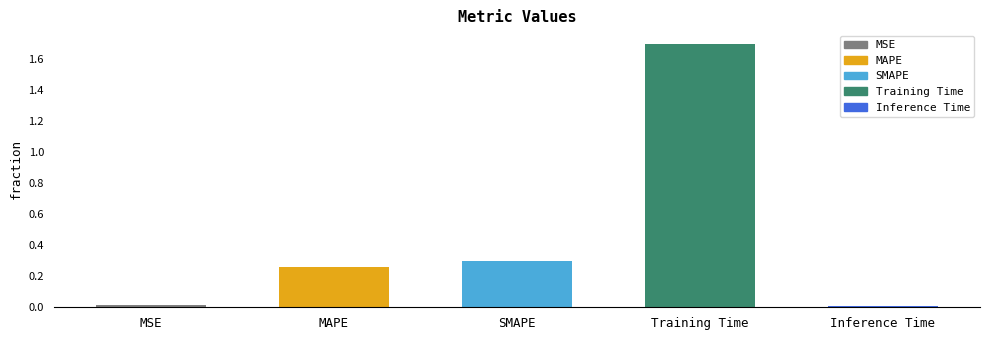

What is the difference between the maximum and minimum values?

1.7